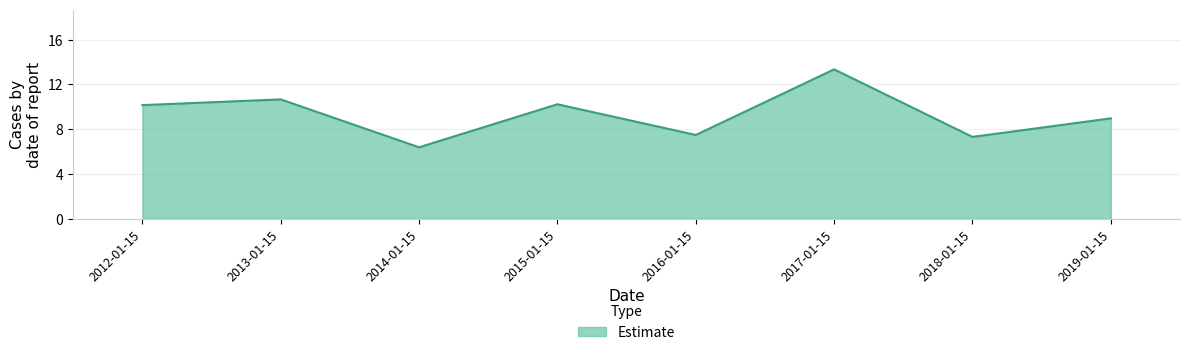

Where is the first local maximum?

2013-01-15